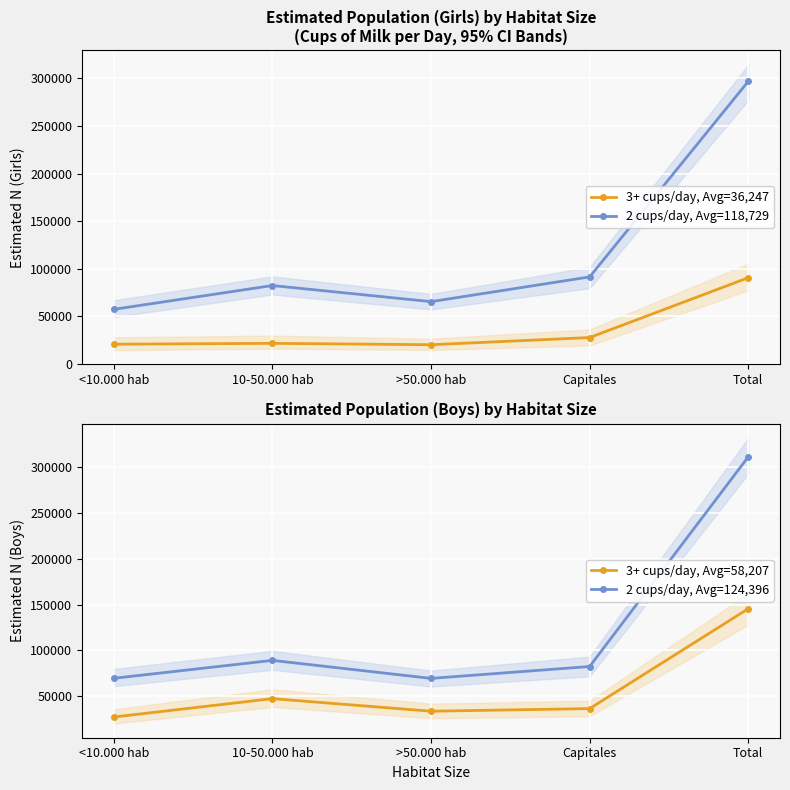

What are all the series names shown in the legend?

3+ cups/day, Avg=36,247, 2 cups/day, Avg=118,729, 3+ cups/day, Avg=58,207, 2 cups/day, Avg=124,396